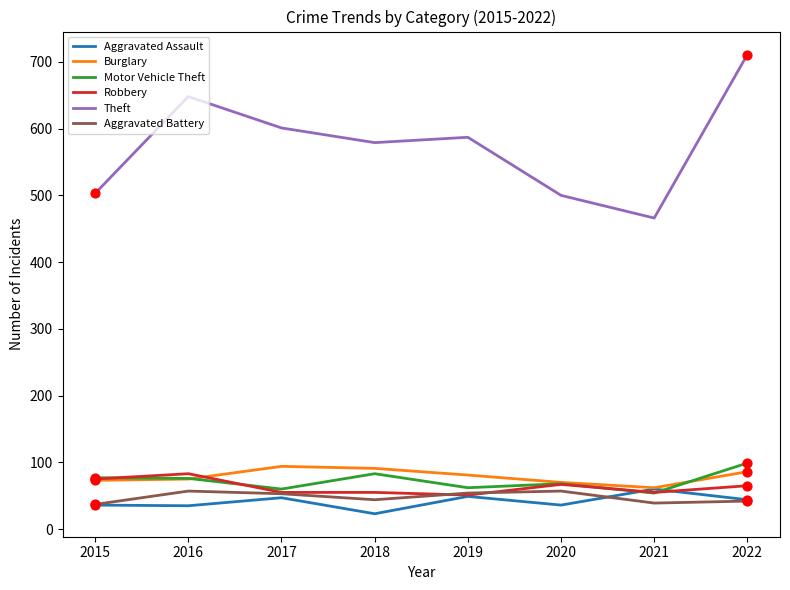

Between 2017 and 2020, which series saw the biggest shift?

Theft